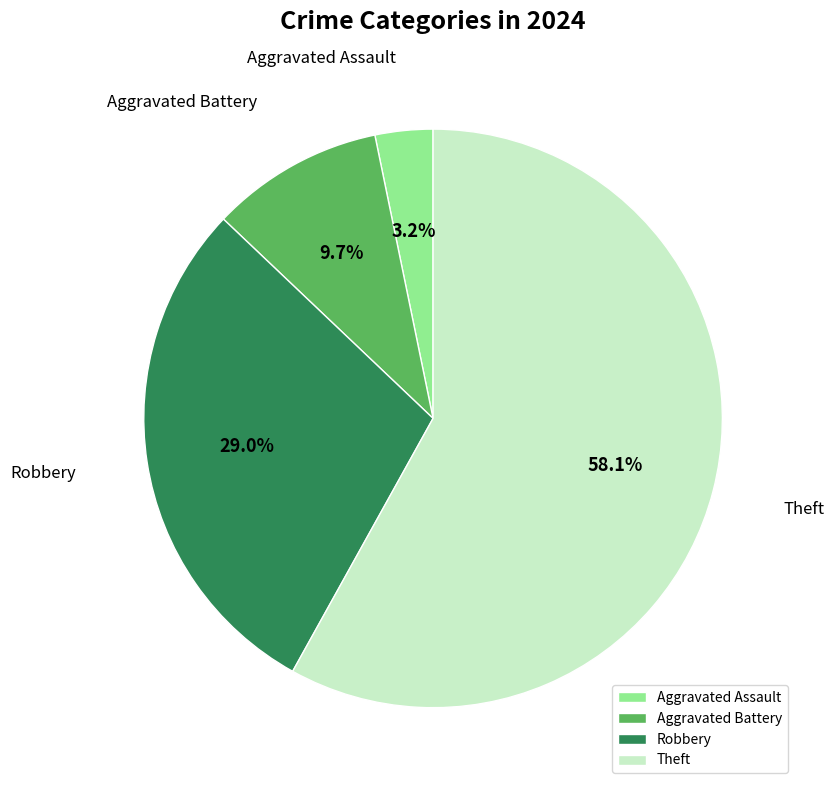

Between Theft and Aggravated Assault, which is larger?

Theft